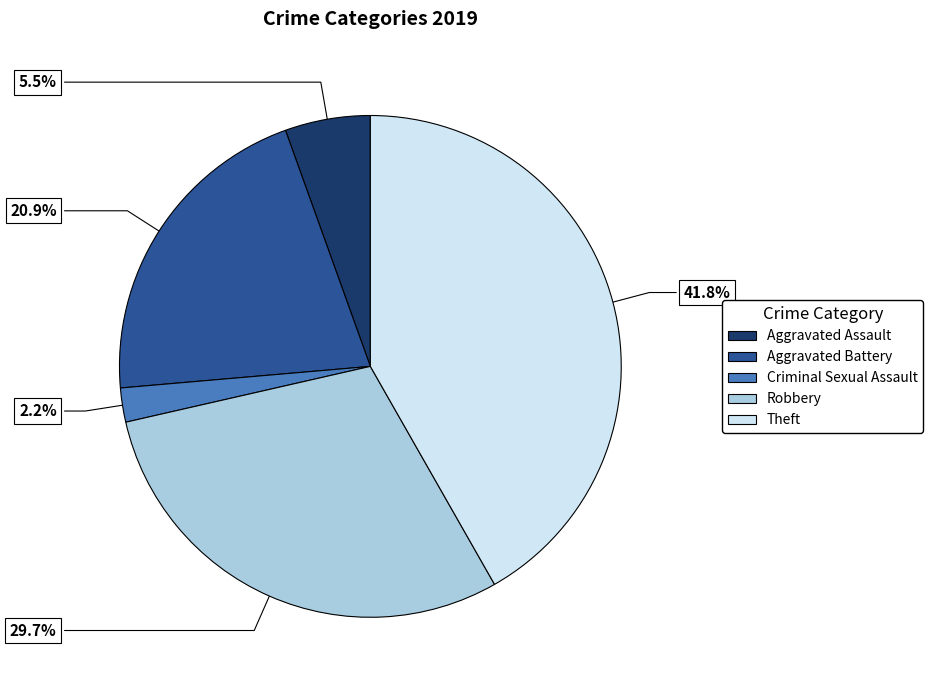

How many slices are in this pie chart?

5